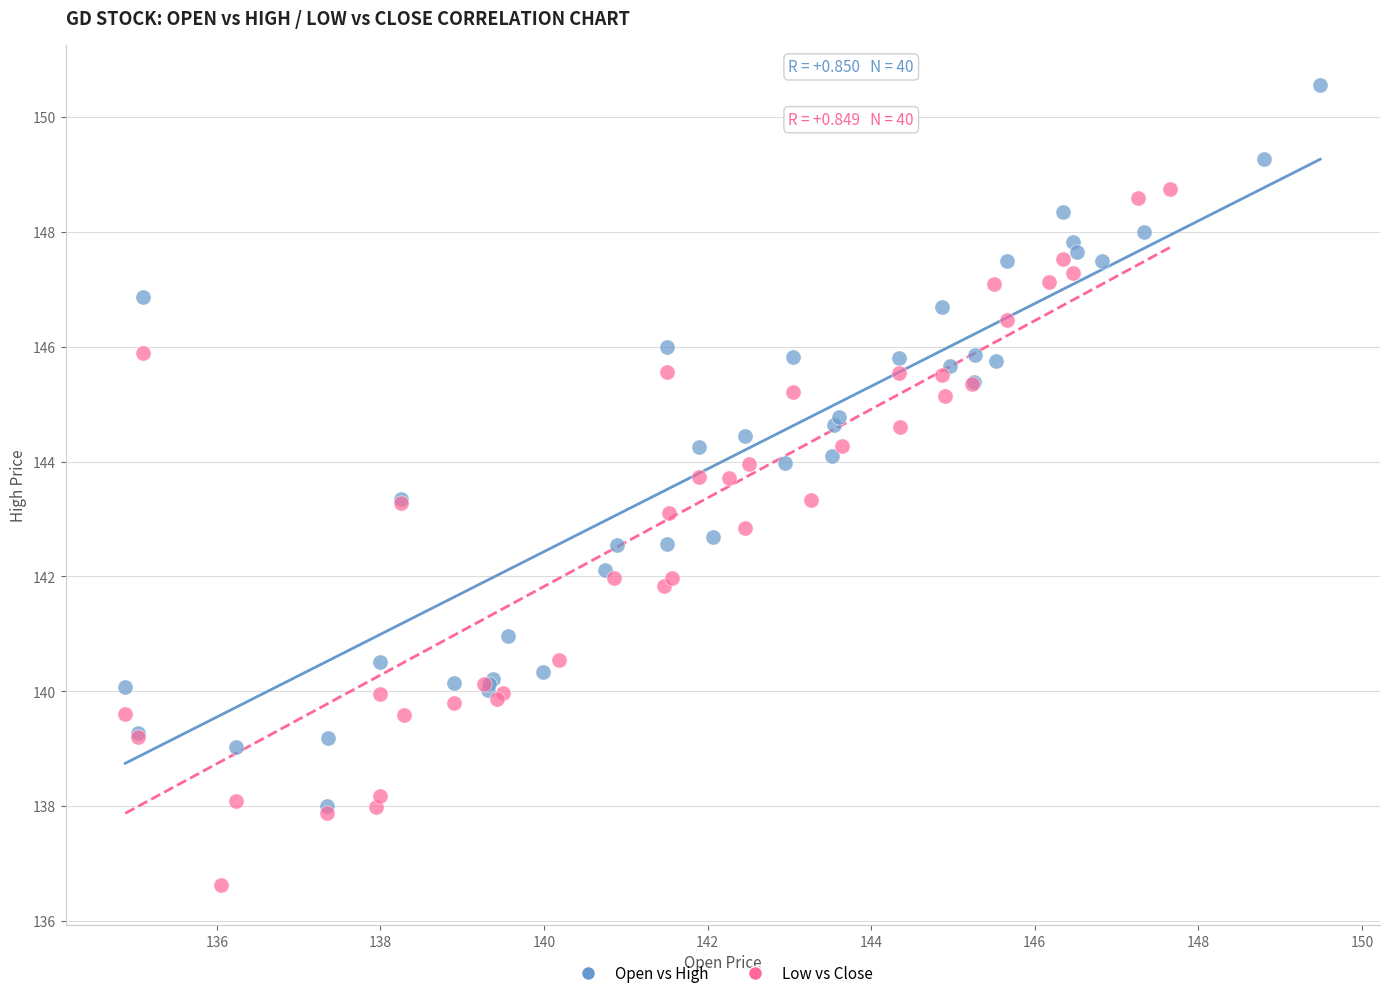

Which series contains the lowest Y value?

Low vs Close